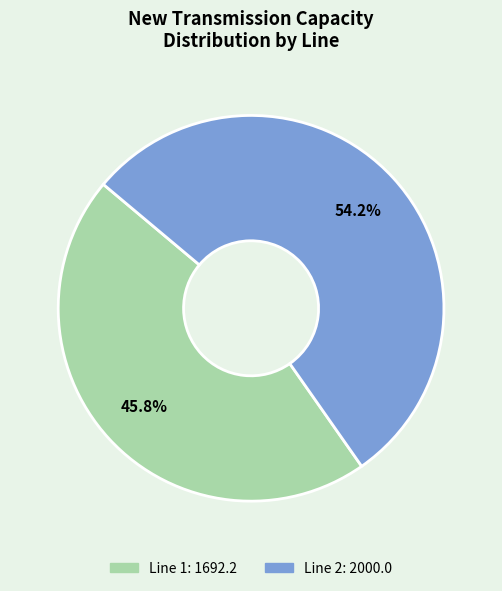

To the nearest percent, what is the average slice percentage?

50%